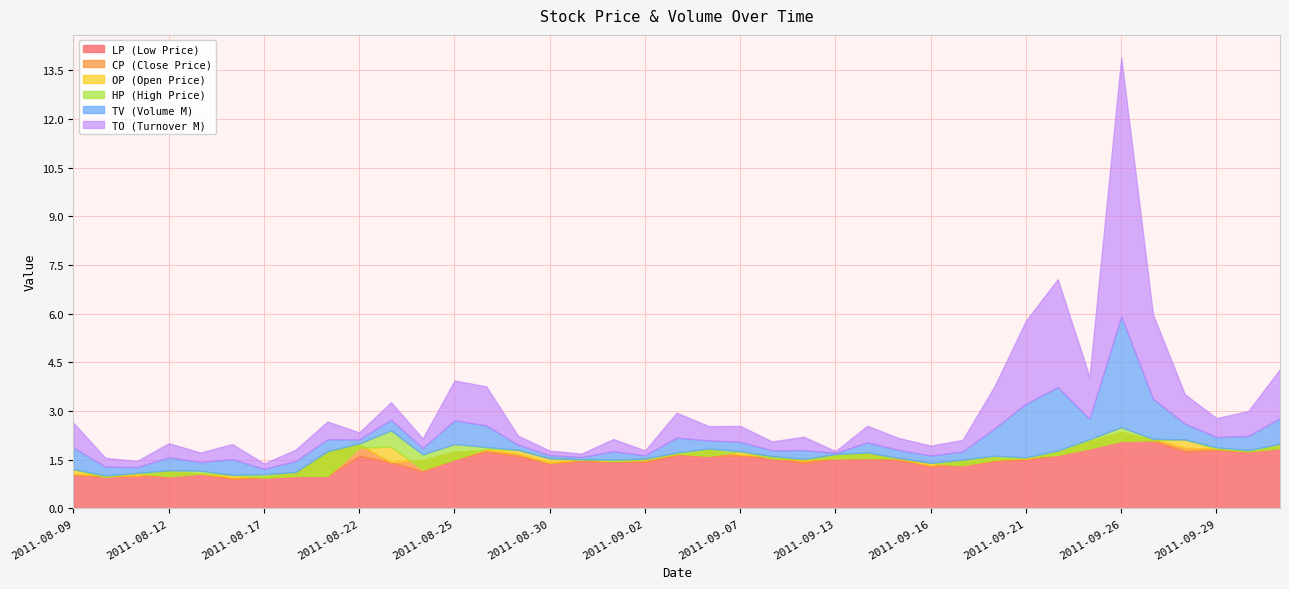

What is the average value of the TO_M series?

0.9